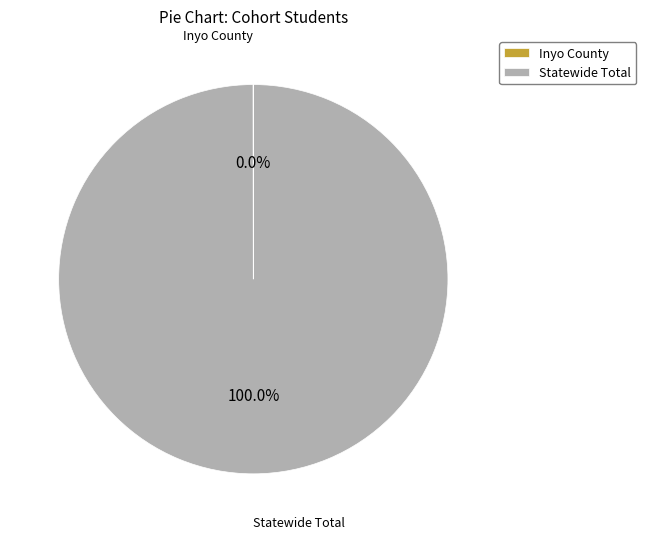

True or false: Statewide Total accounts for 94% of the total.

False